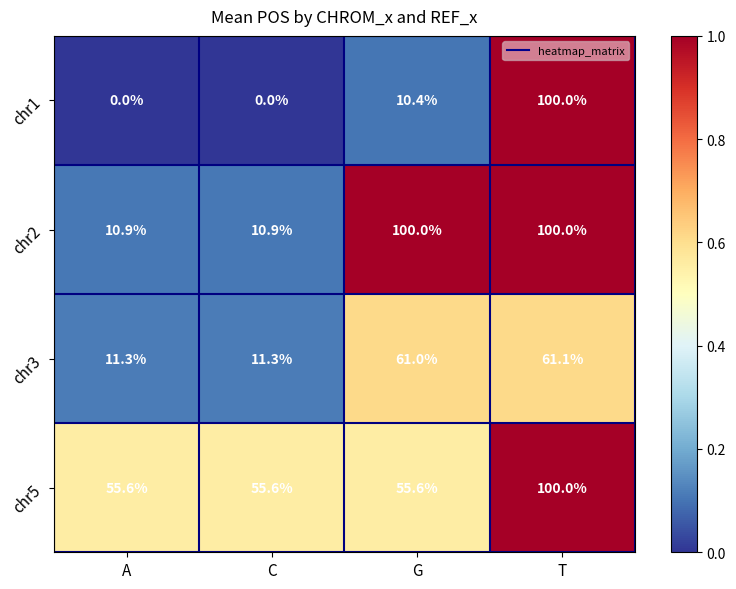

The chr3 series shows 17.0 at C. True or false?

False